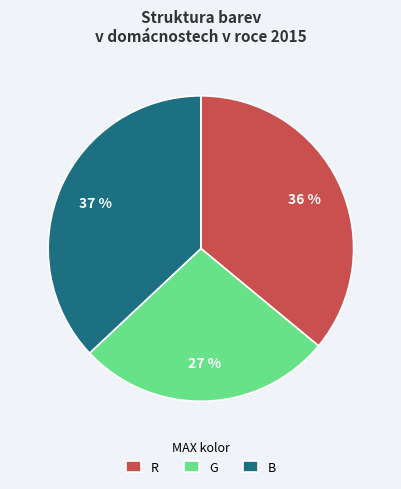

To the nearest percent, what portion does B represent?

37%